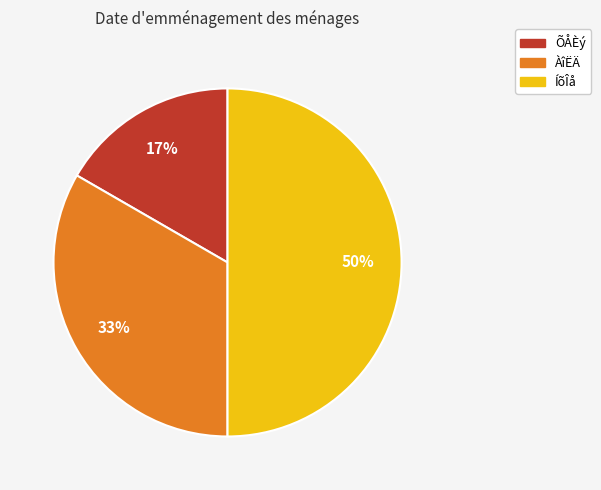

To the nearest percent, what is the combined percentage of ÍõÎå and ÀîËÄ?

83%